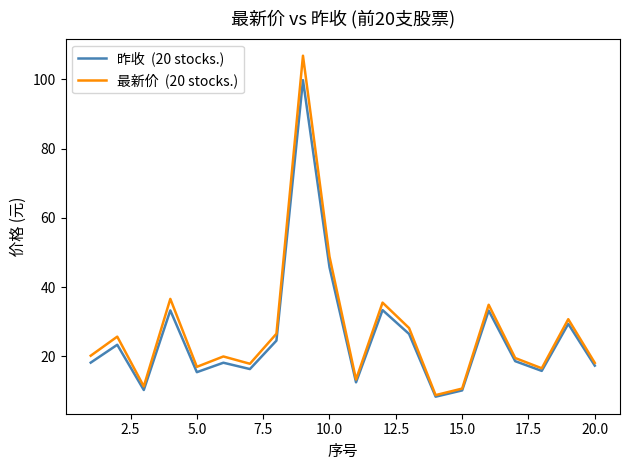

Count the number of data series in this chart.

2